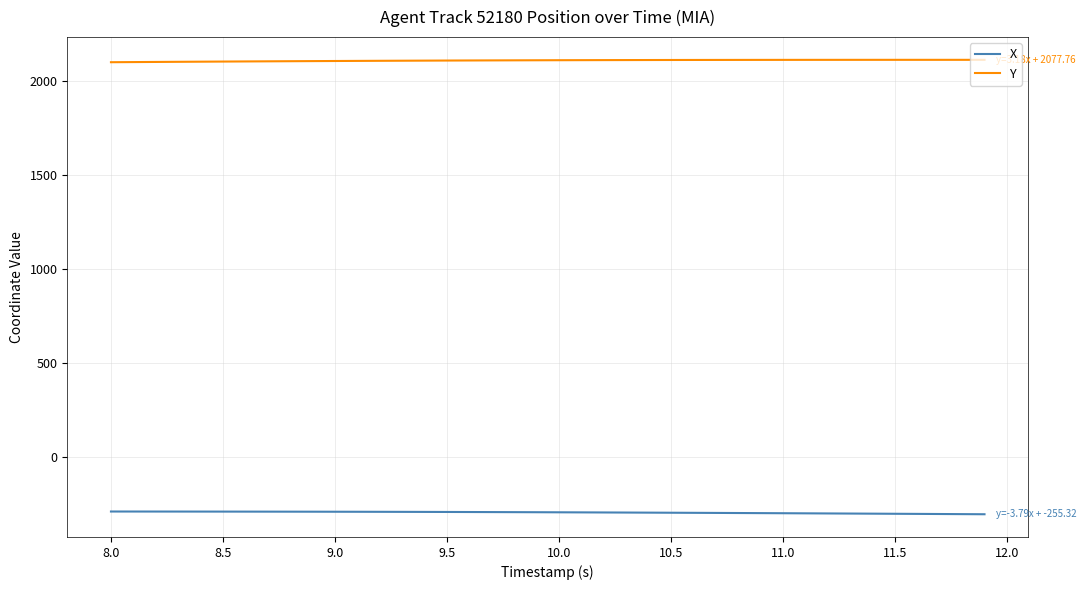

What is the smallest value displayed?

-302.4